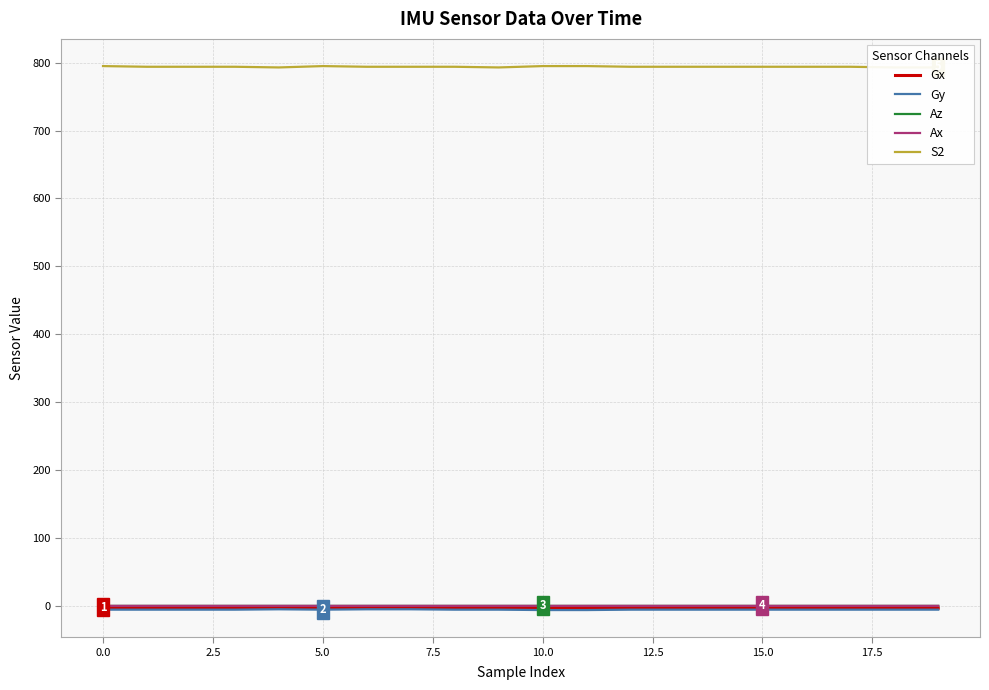

What are all the series names shown in the legend?

Gx, Gy, Az, Ax, S2